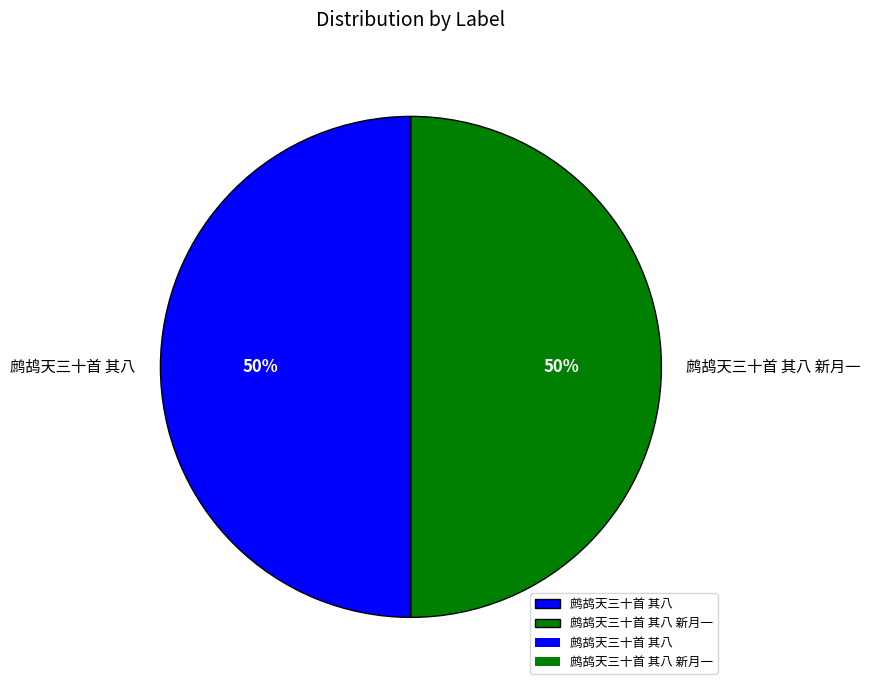

Approximately how many times larger is the value at 鹧鸪天三十首 其八 新月一 compared to 鹧鸪天三十首 其八?

1.0